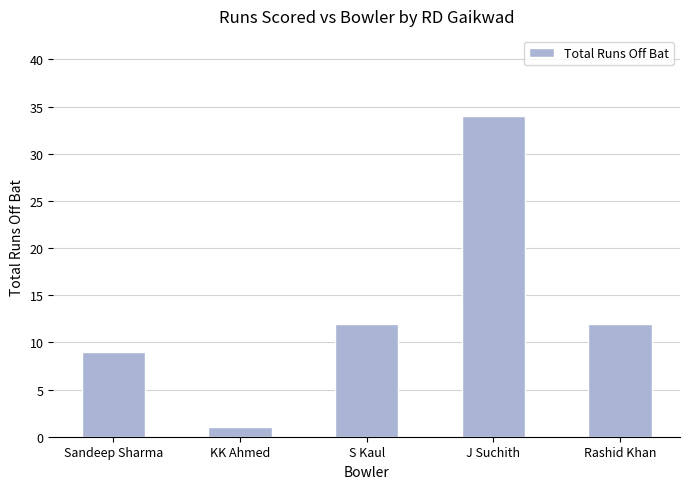

What is the label of the 1st bar from the right?

Rashid Khan